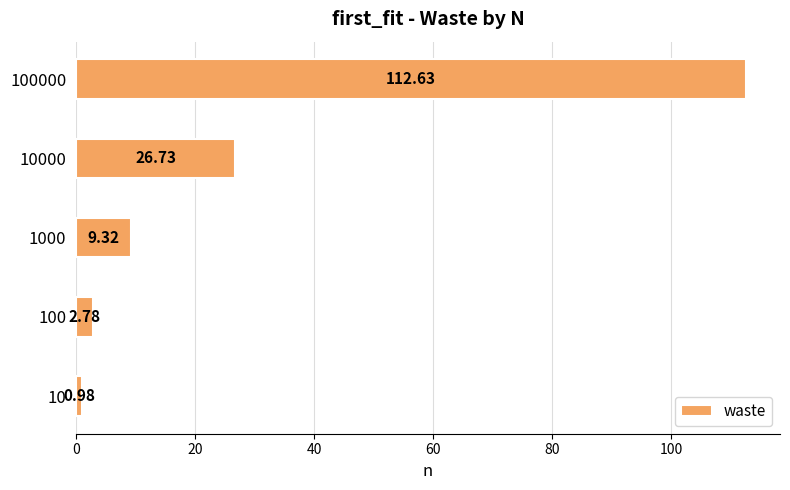

List the labels in order of value, largest first.

100000, 10000, 1000, 100, 10